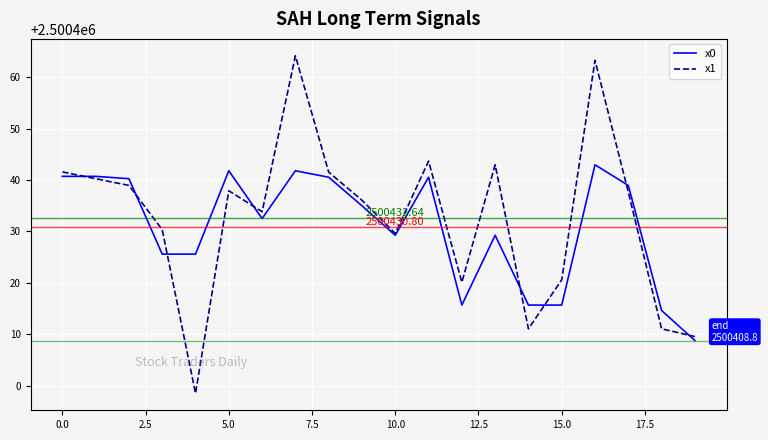

Which series has the largest range (max minus min)?

x1